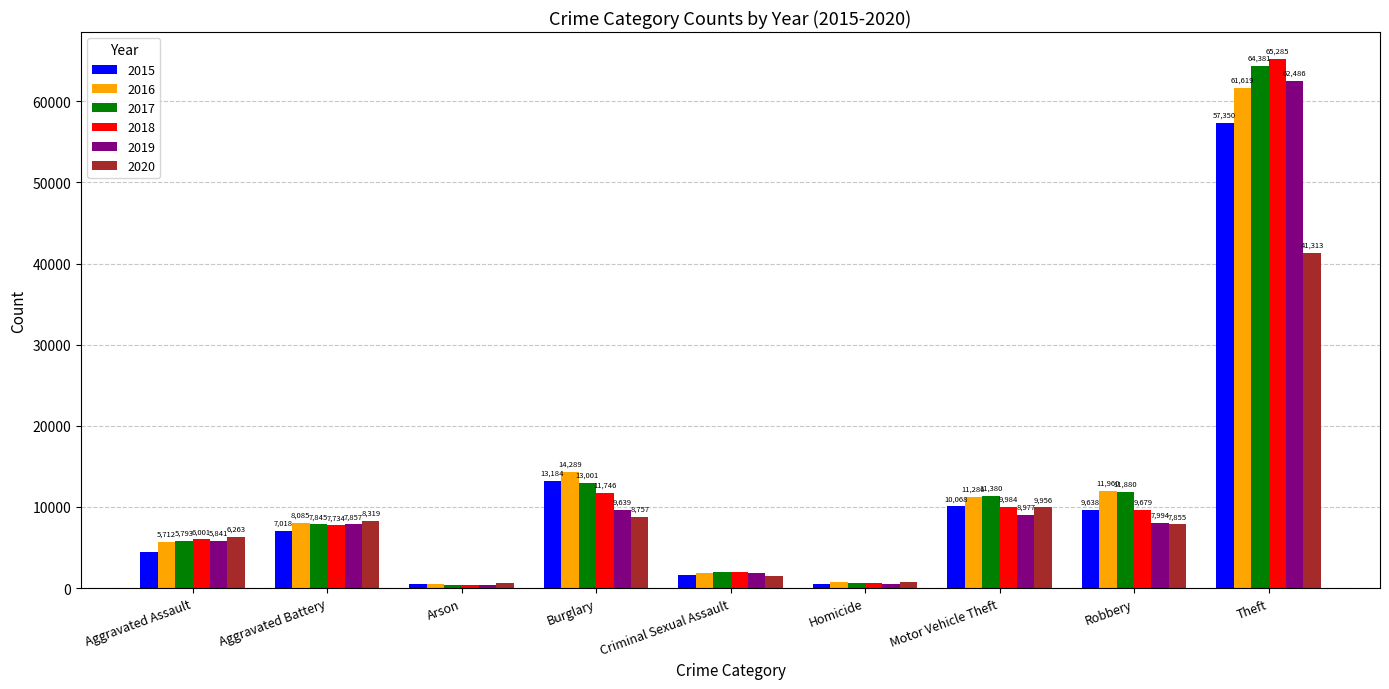

At how many categories does at least one series exceed 31766?

1